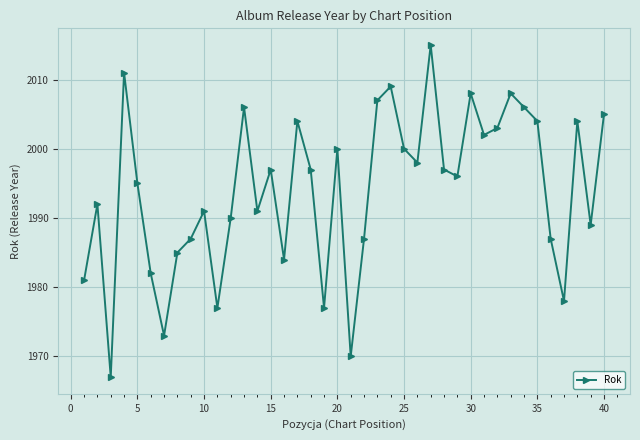

What is the greatest value displayed?

2015